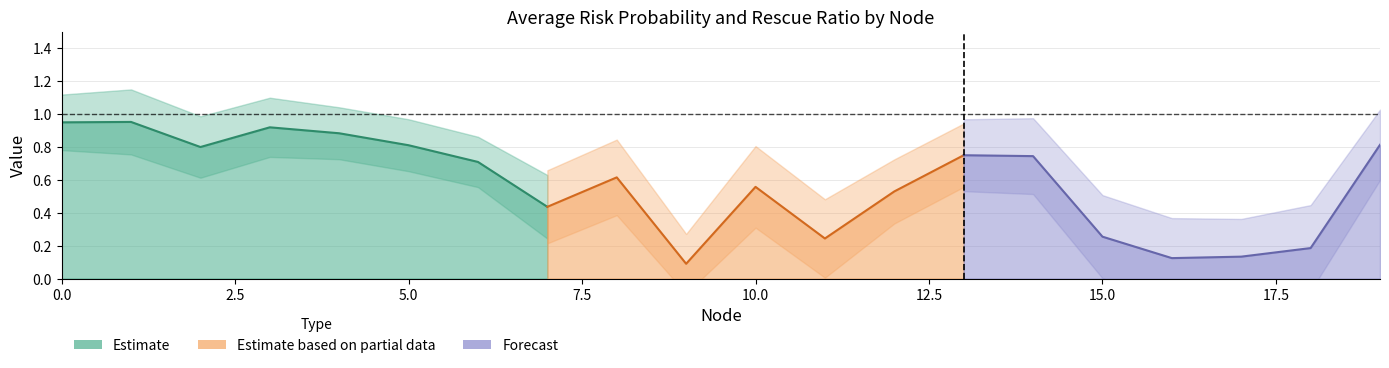

Reading right to left, list all the values displayed in this chart.

Average Risk Probability: 0.8	0.2	0.1	0.1	0.3	0.7	0.7	0.5	0.2	0.6	0.1	0.6	0.4	0.7	0.8	0.9	0.9	0.8	1.0	0.9
Average Rescue Ratio: 0.0	0.0	0.0	0.0	0.0	0.0	0.0	0.0	0.0	0.0	0.0	0.0	0.0	0.0	0.0	0.0	0.0	0.0	0.0	0.0